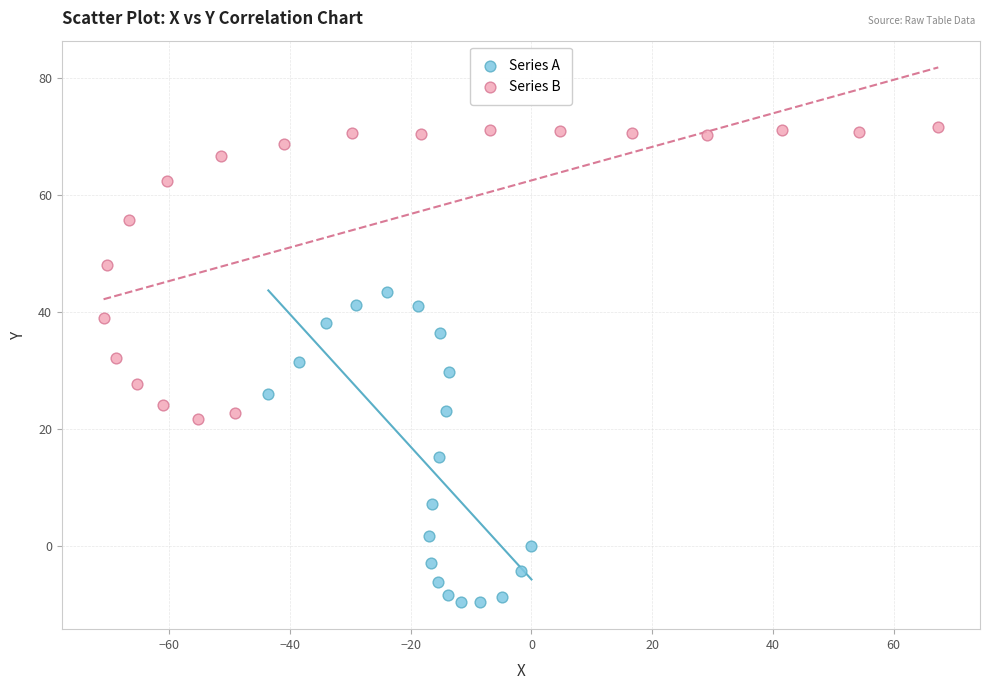

Which series contains the highest Y value?

Series B